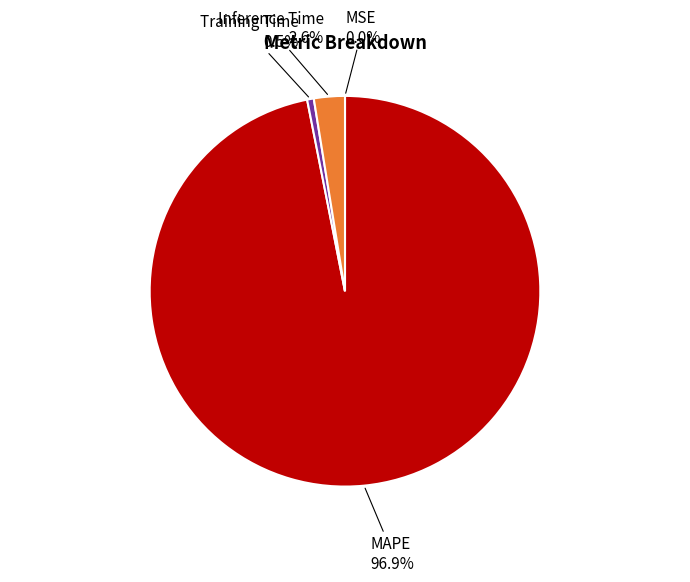

Is there a majority slice in this chart?

Yes